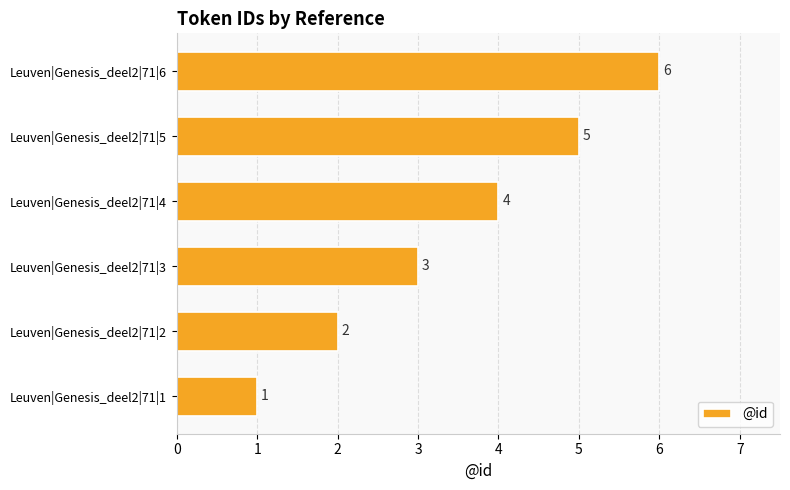

True or false: the data shows 4 at Leuven|Genesis_deel2|71|4.

True